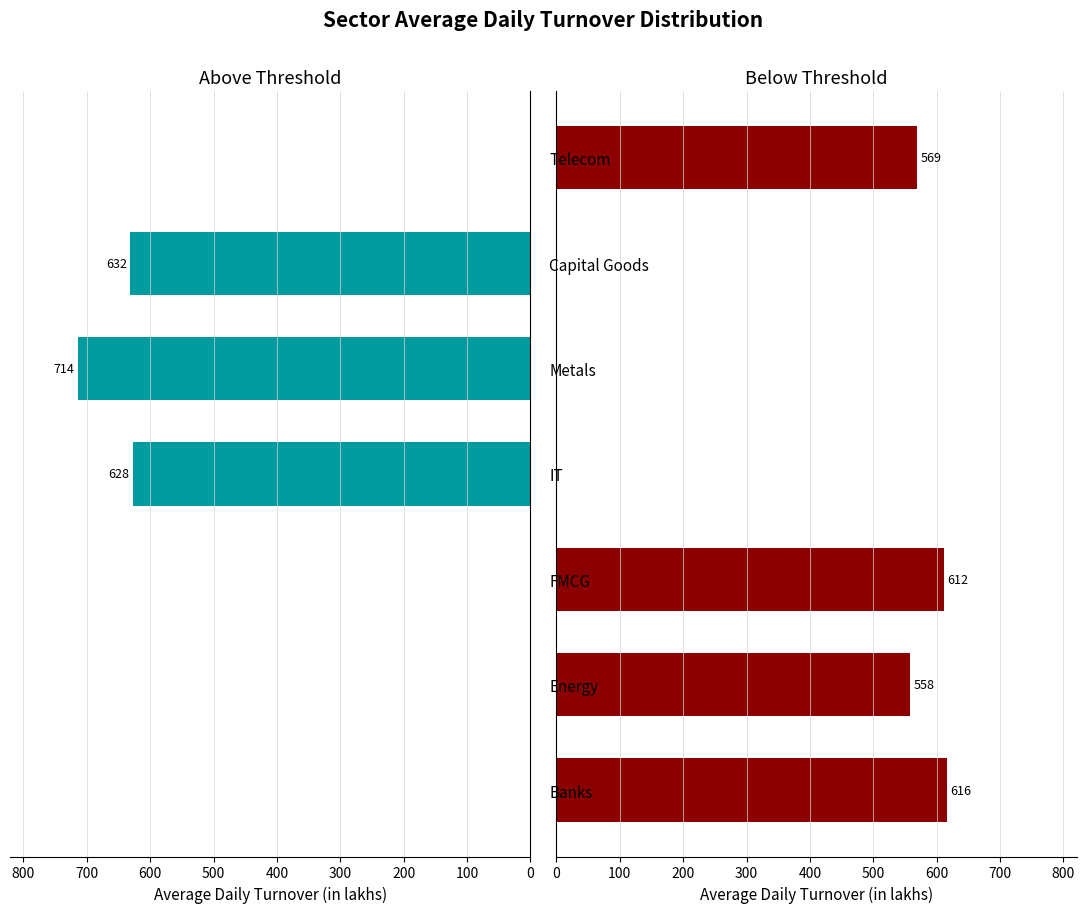

What are all the series names shown in the legend?

Above Avg Turnover, Below Avg Turnover